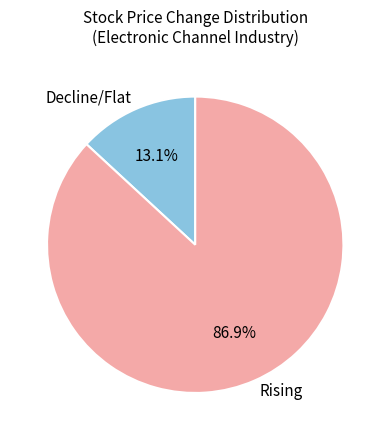

What is the largest slice in the pie chart?

Rising